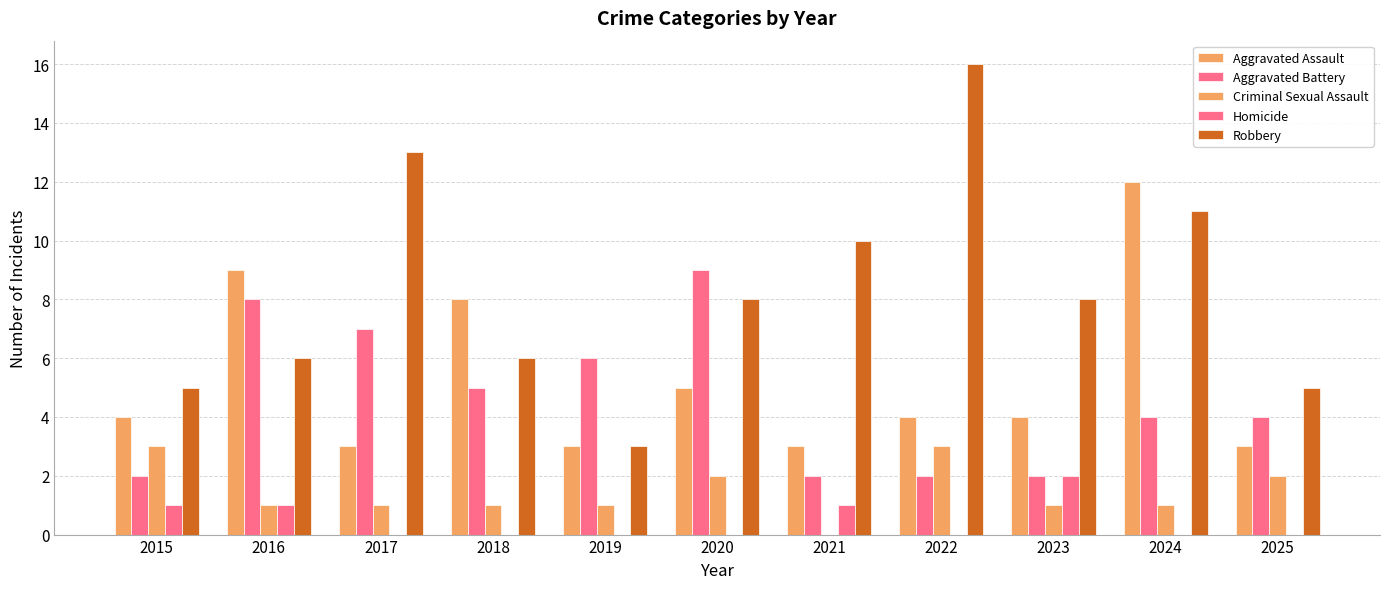

Which label corresponds to the largest value in the chart?

2022